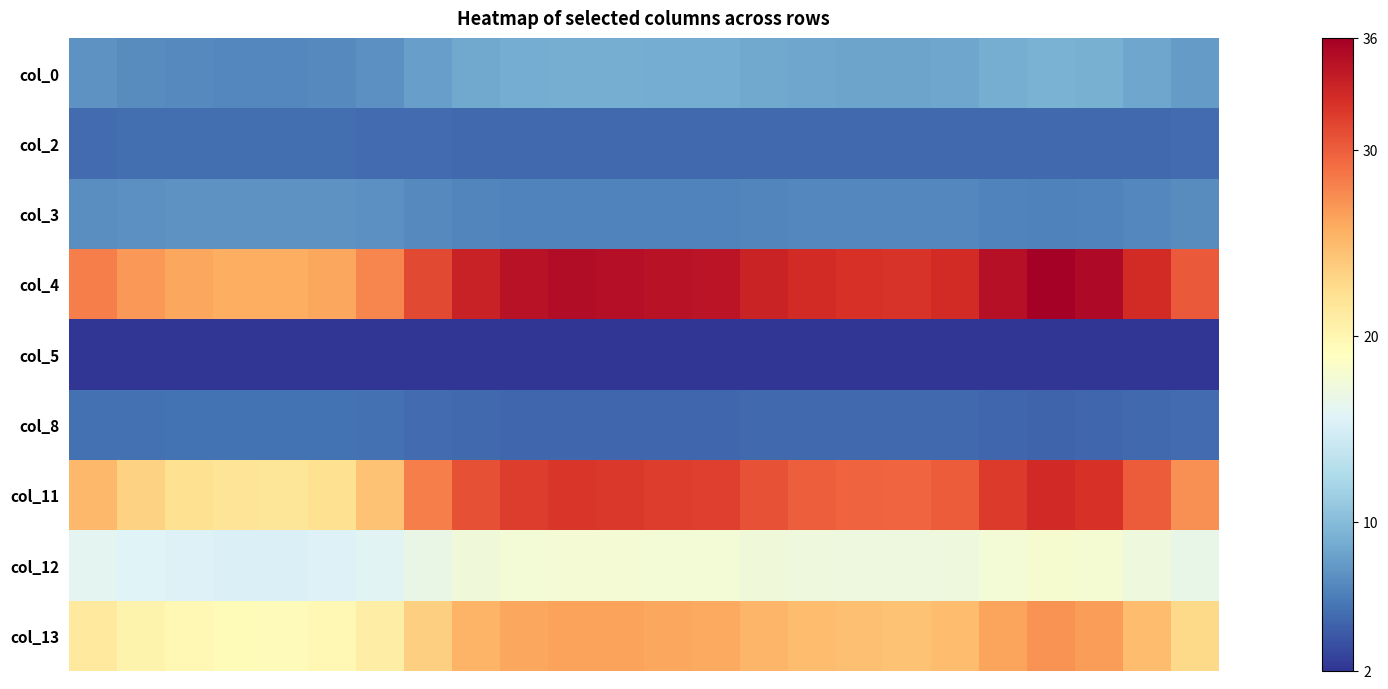

Which series has the largest total across all categories?

col_4